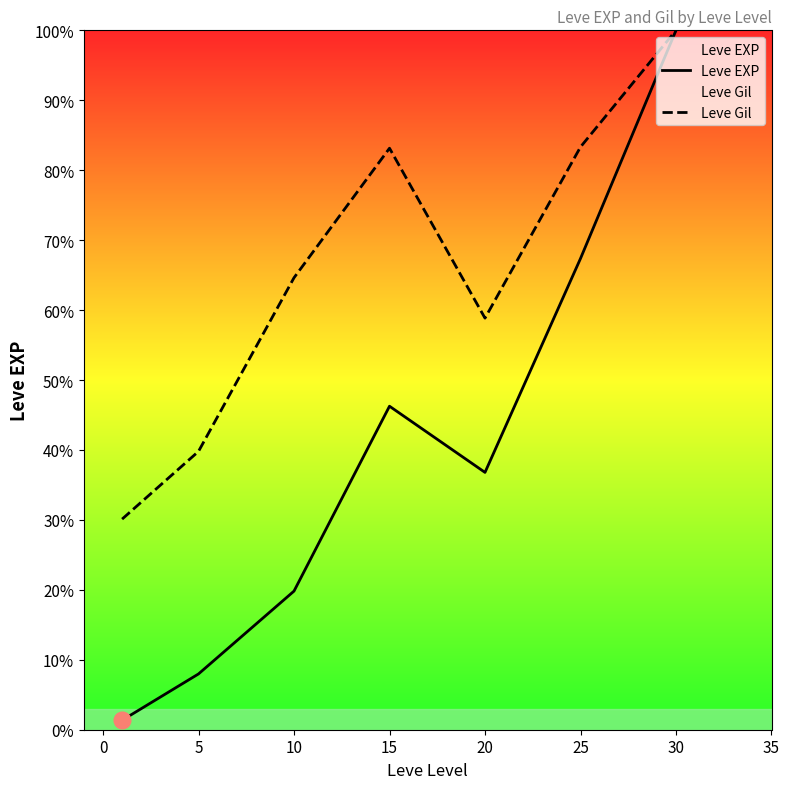

True or false: Leve EXP and Leve Gil intersect in this chart.

False